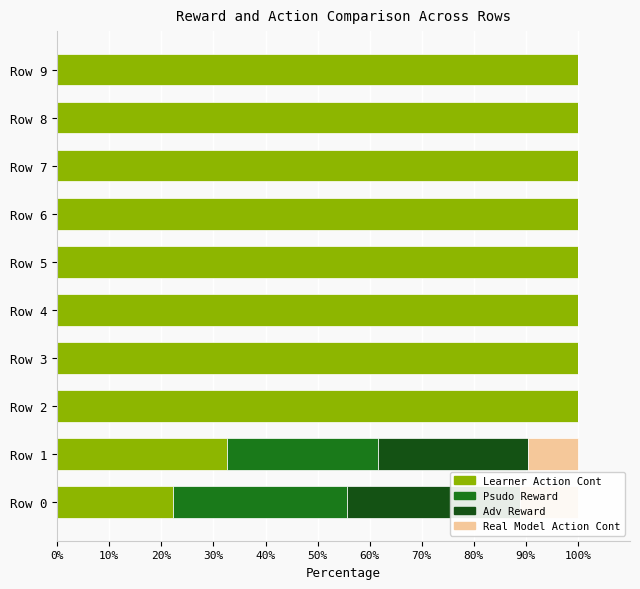

How many bars are there in each group?

4